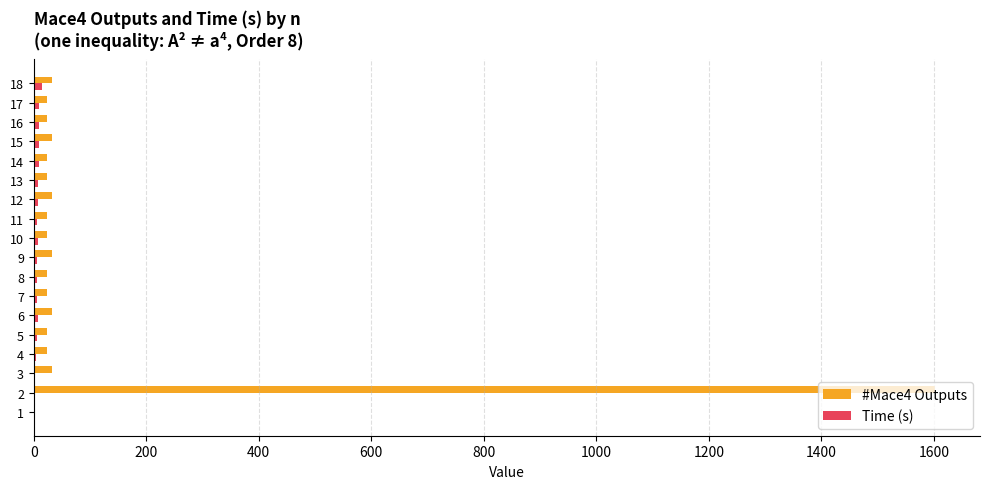

Which series has the largest total across all categories?

#Mace4 Outputs